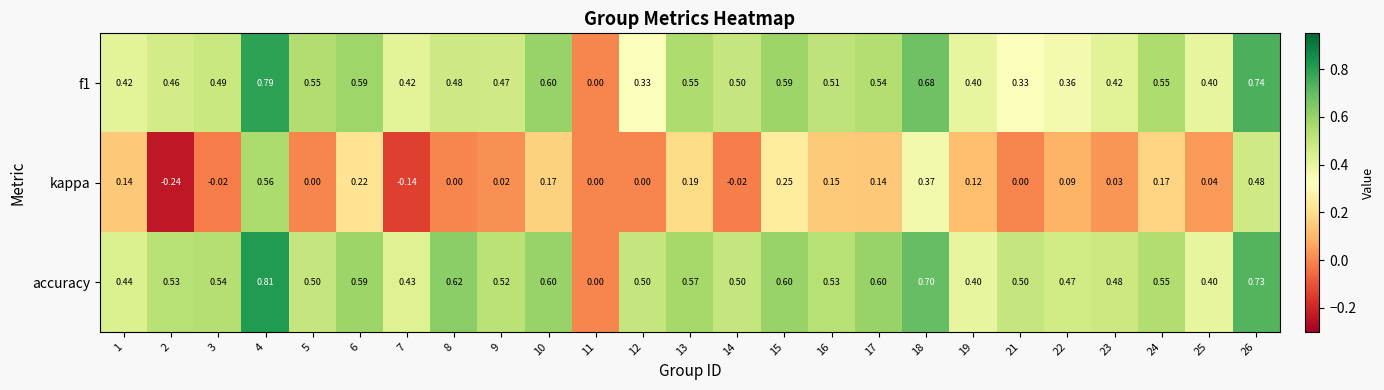

Which series has the widest spread of values?

accuracy